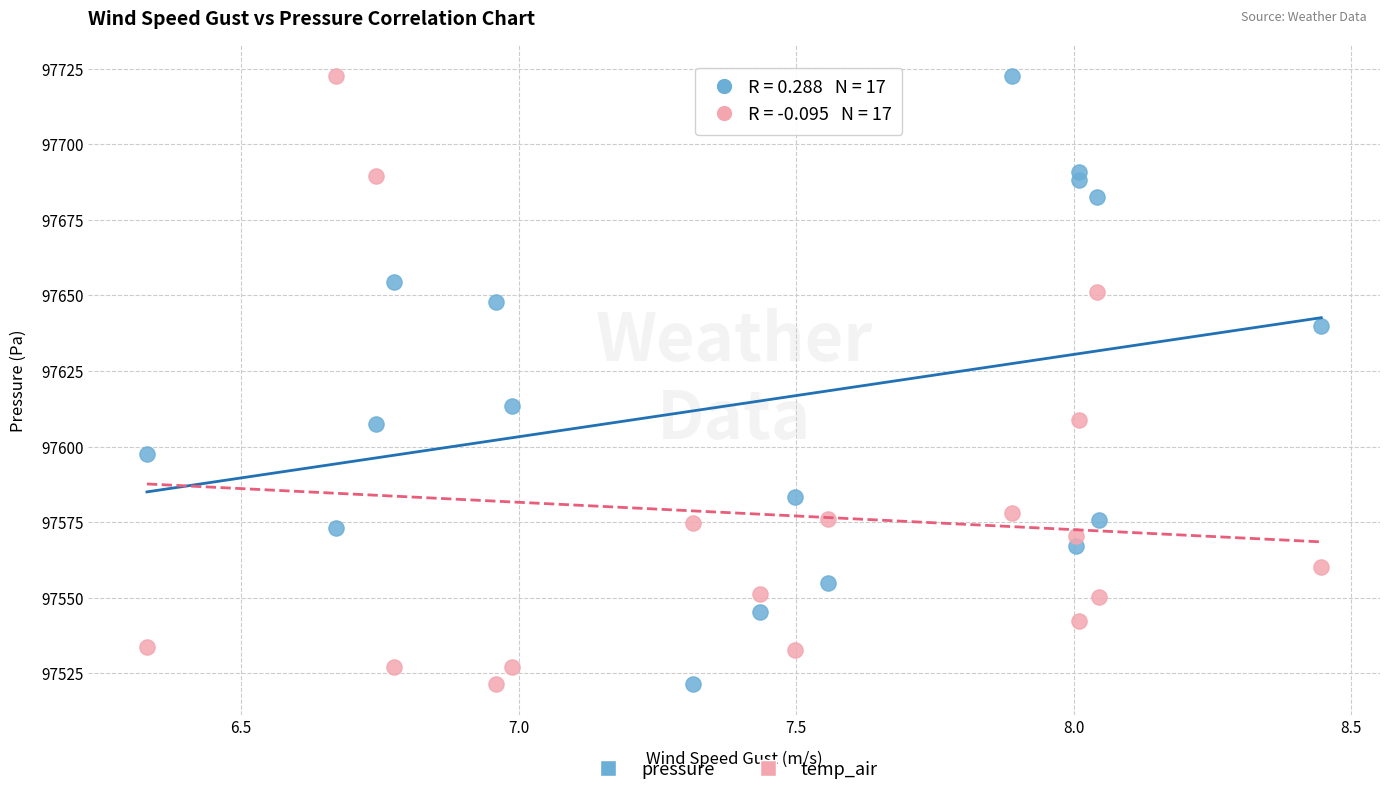

Across all series, what Y value is closest to 97622?

97613.4